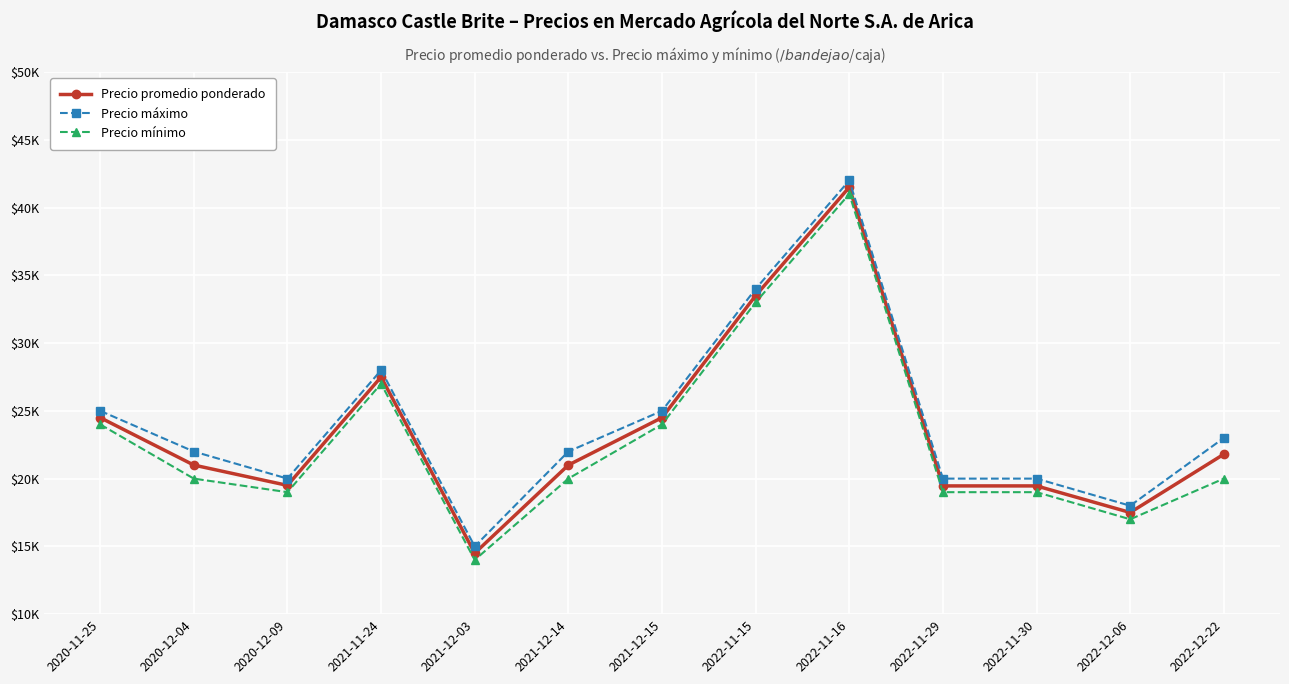

Is this an area chart (filled region under the line)?

No